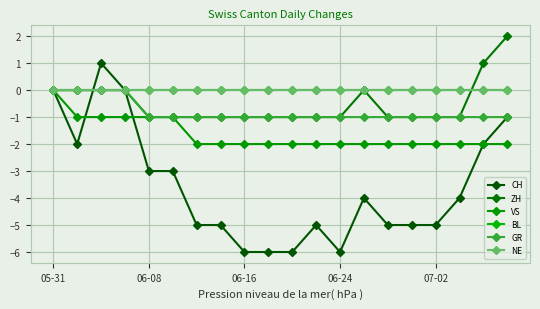

What is the difference between the second highest and minimum values in the VS series?

1